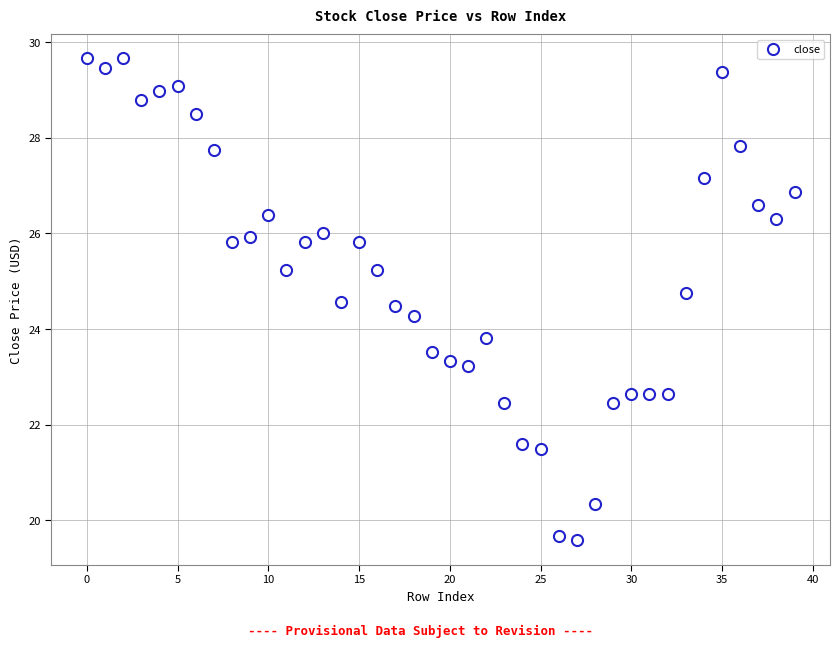

What is the range of Y values (max minus min)?

10.1